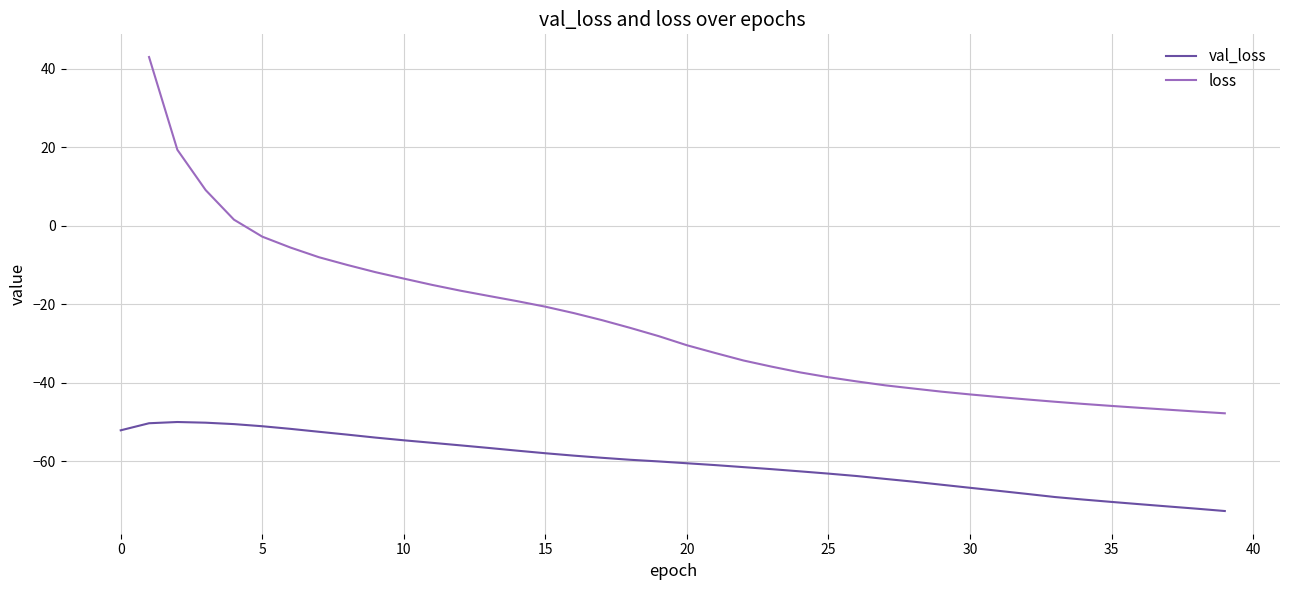

What is the maximum value for val_loss?

-50.0